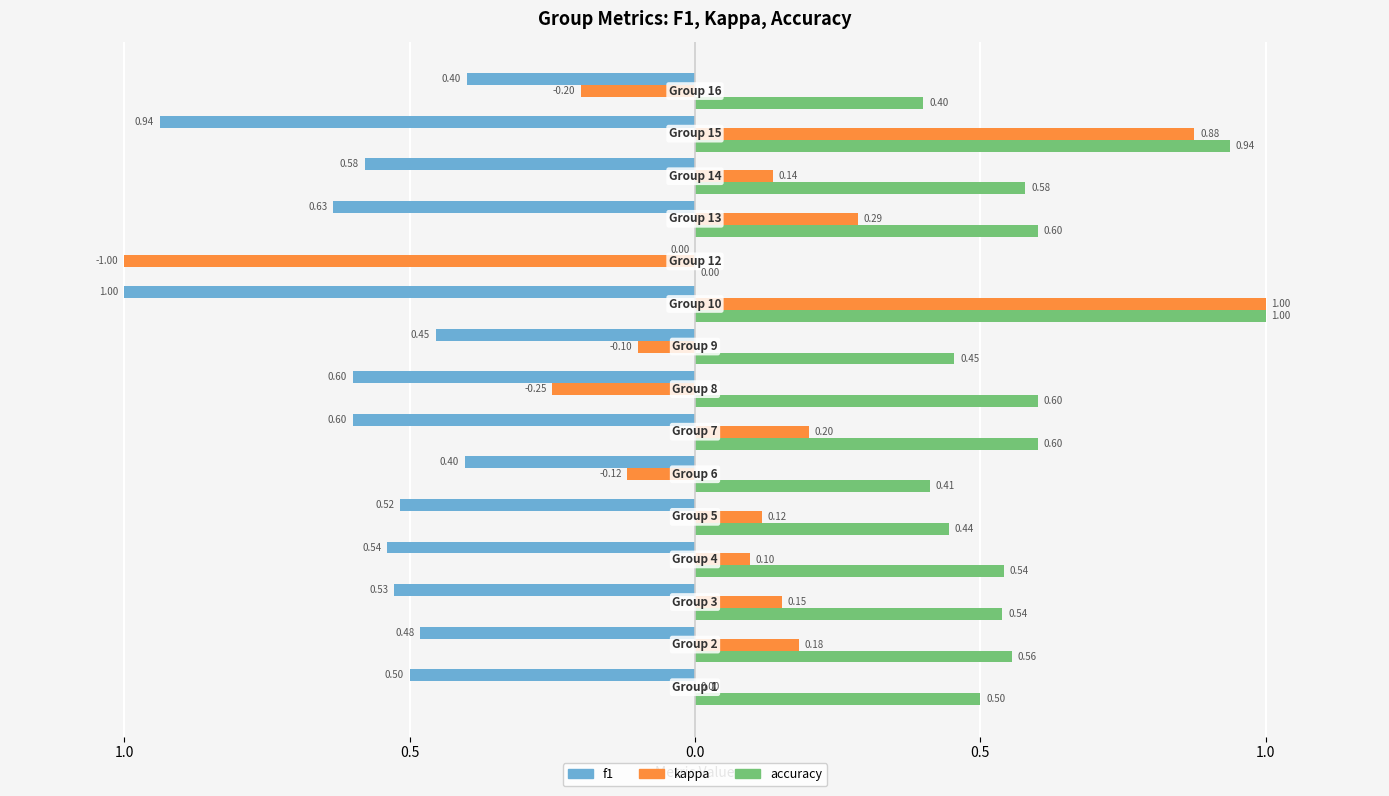

What is the sum of all accuracy values?

8.2